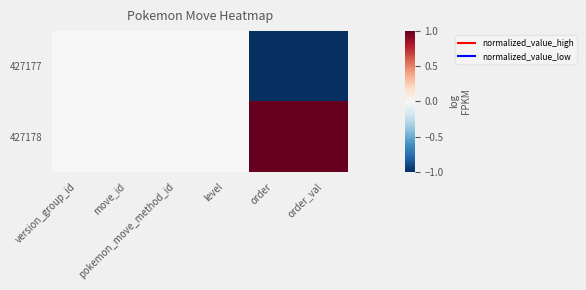

Reading left to right, extract all data points from this chart.

427177: version_group_id=0	move_id=0	pokemon_move_method_id=0	level=0	order=-1	order_val=-1
427178: version_group_id=0	move_id=0	pokemon_move_method_id=0	level=0	order=1	order_val=1